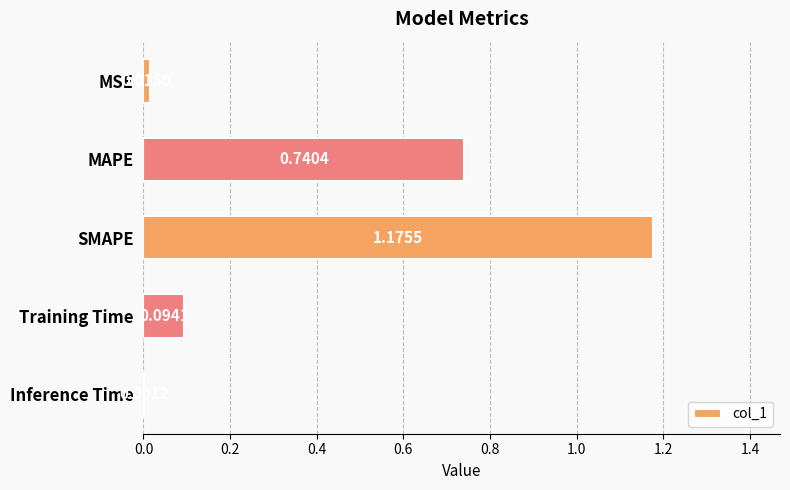

Are the bars horizontal?

Yes